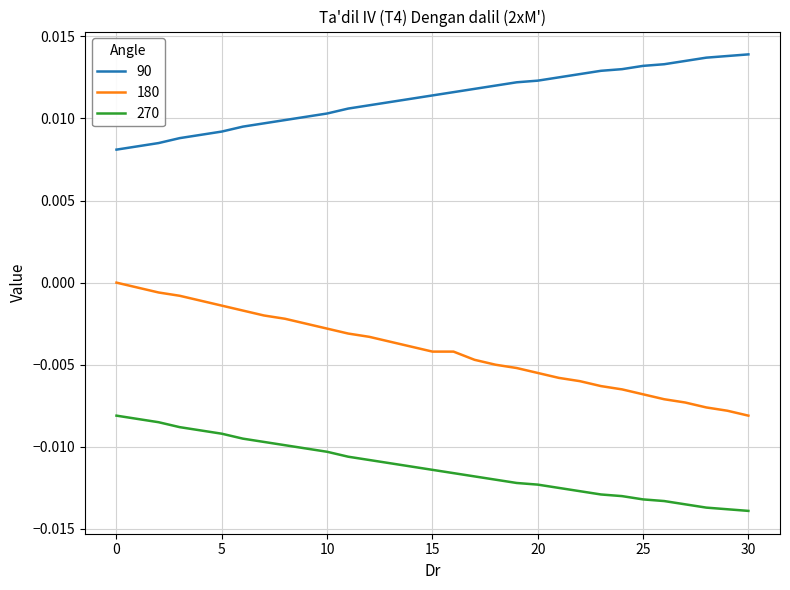

Count the number of data series in this chart.

3